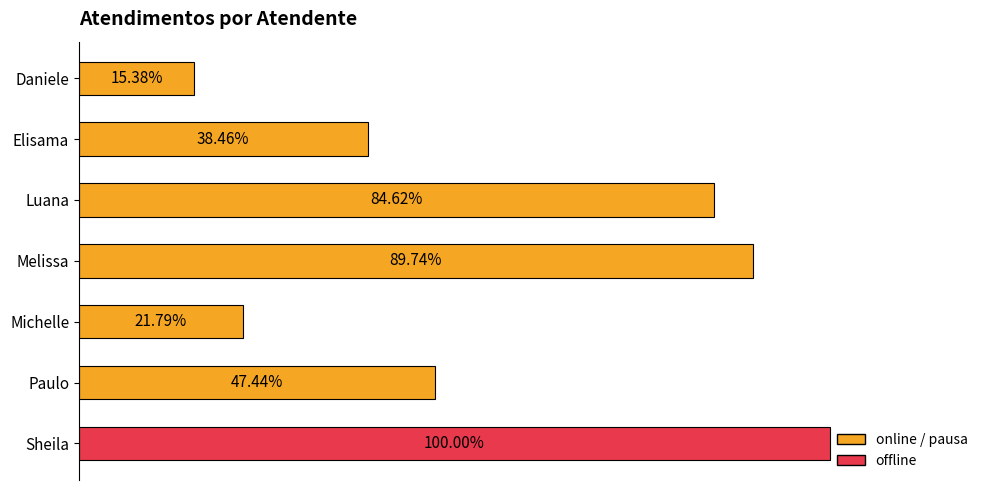

Does the chart contain any negative values?

No